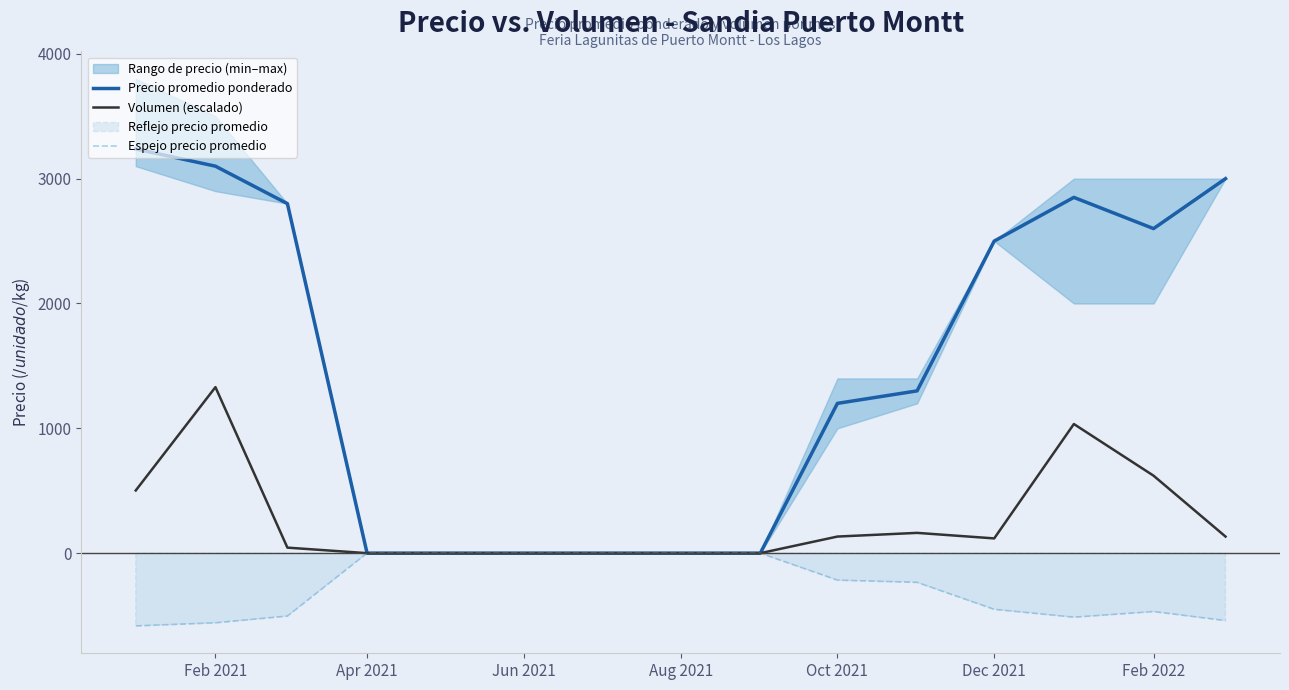

The value of Volumen (escalado) at Aug 2021 is 522.1. True or false?

False